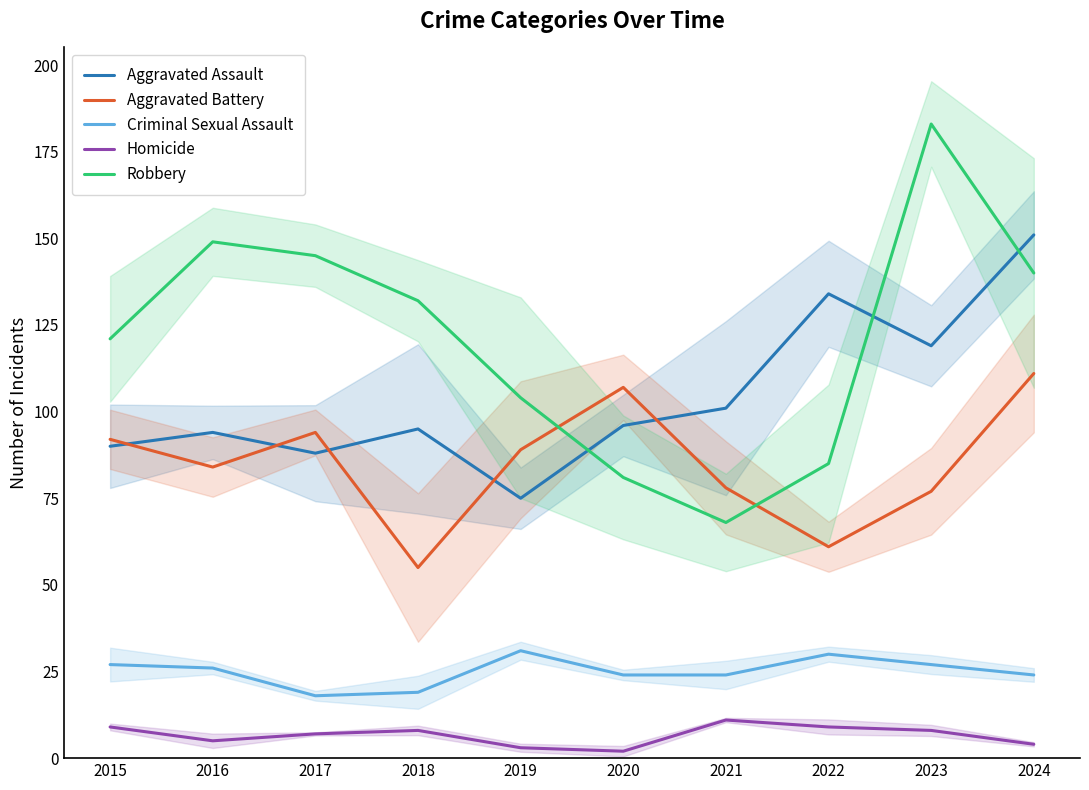

At how many categories does at least one series exceed 12?

10